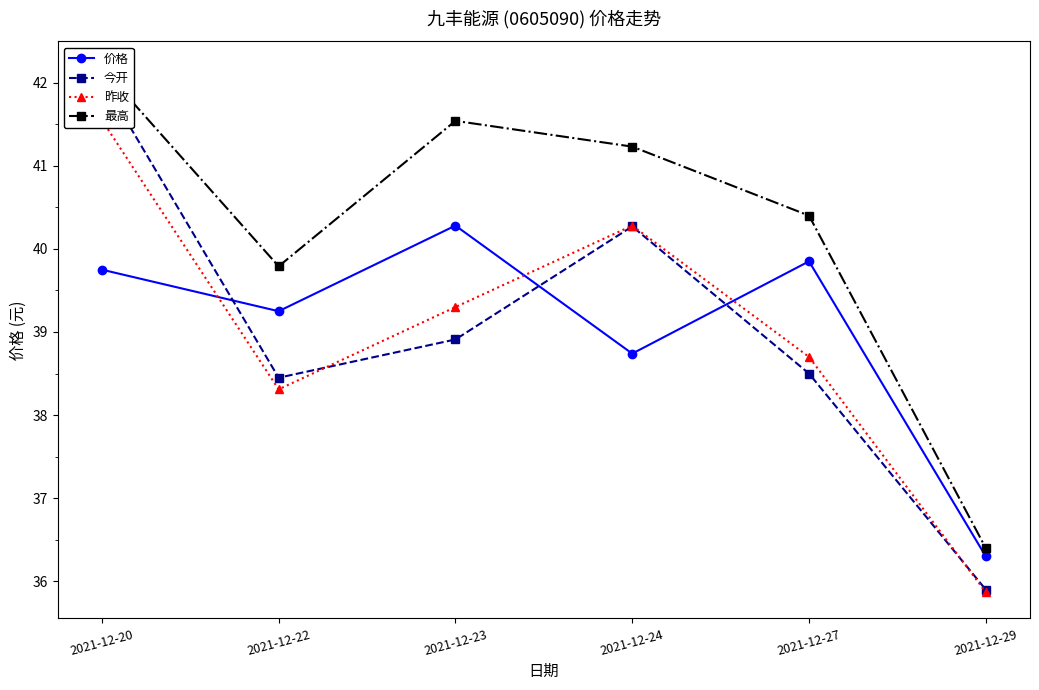

Count the number of data series in this chart.

4